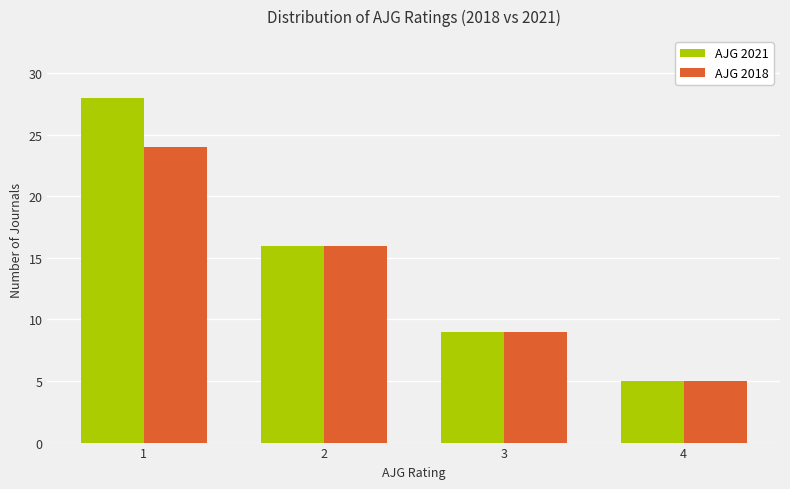

Which category has the lowest value across all series?

4